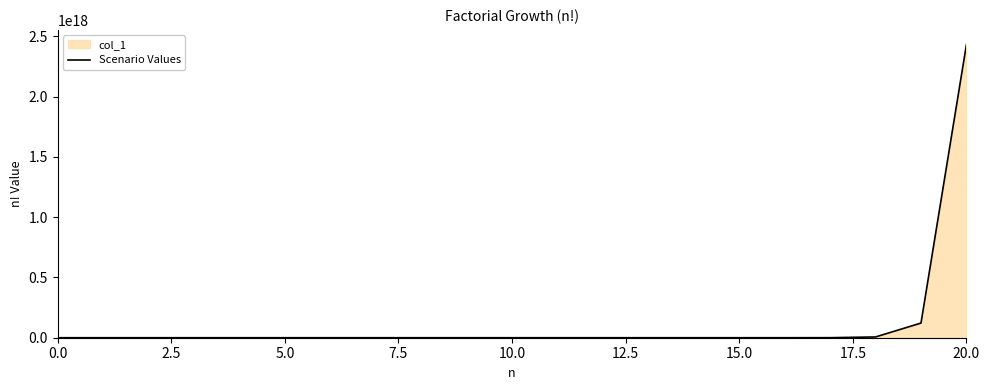

True or false: the data shows 1518689823098063872 at 20.0.

False